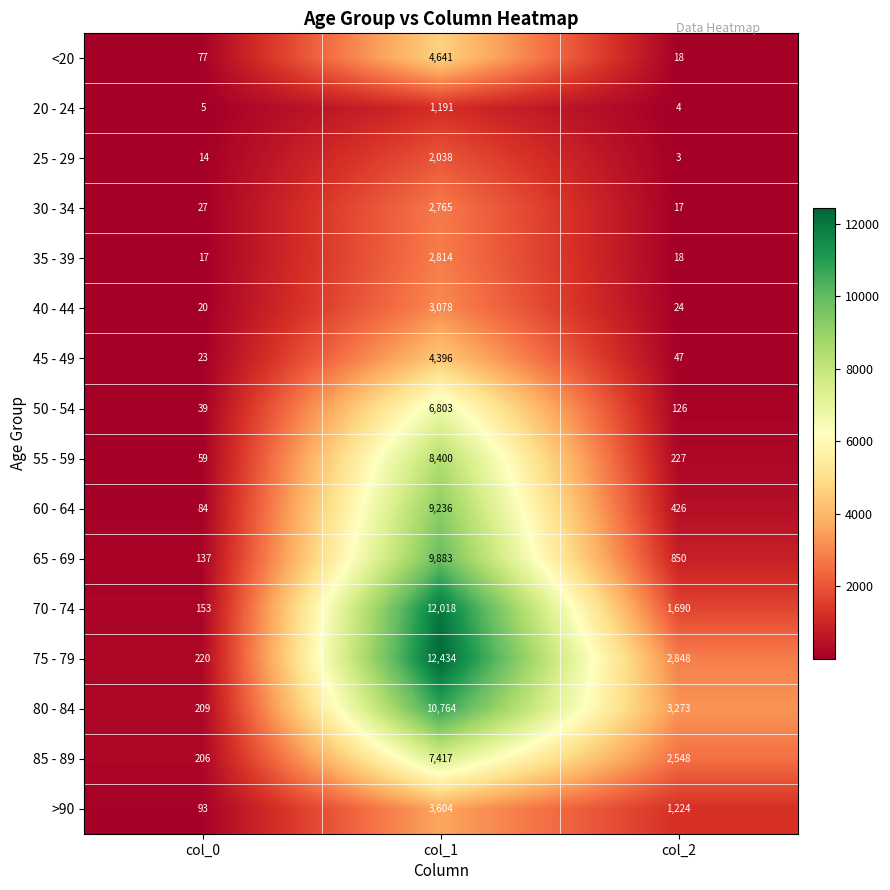

At which label is 55 - 59 closest to 4229?

col_2